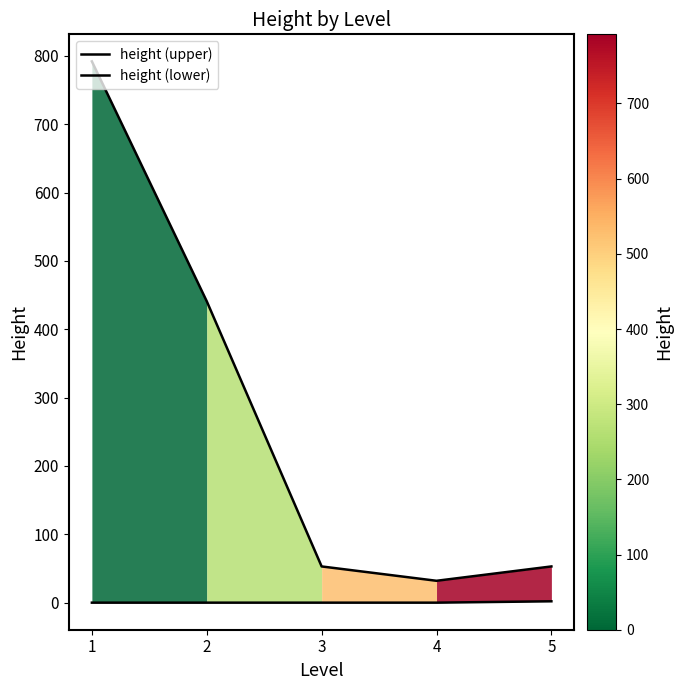

Which series has the largest range (max minus min)?

height (upper)